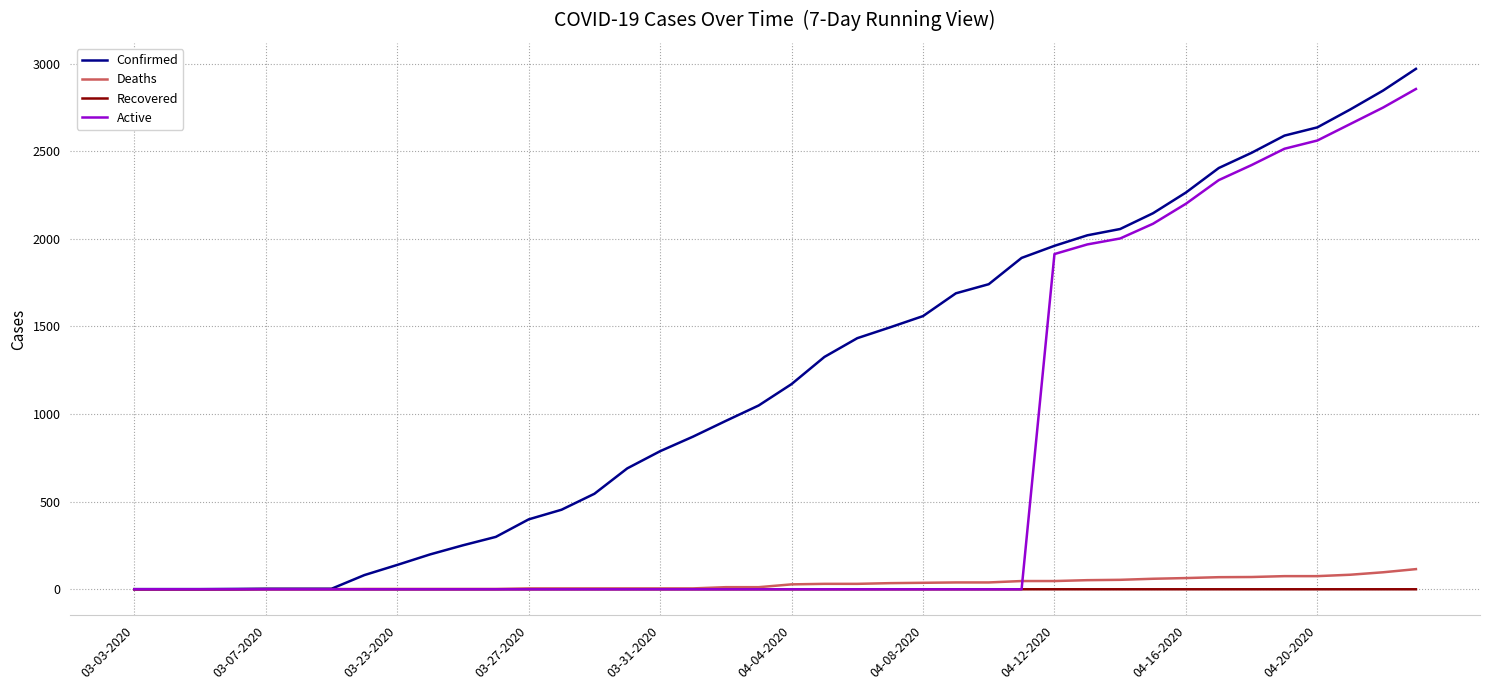

What is the greatest value displayed?

2970